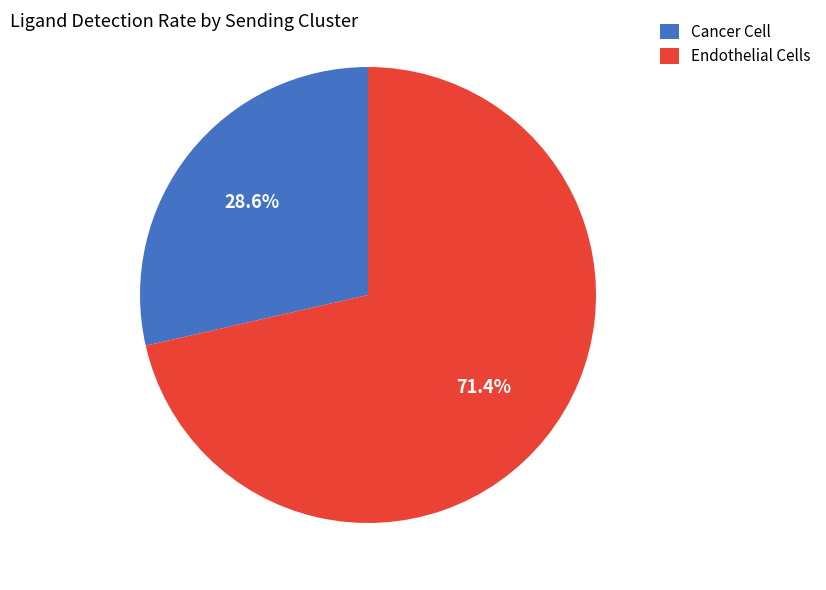

Rank the categories by value from highest to lowest.

Endothelial Cells, Cancer Cell